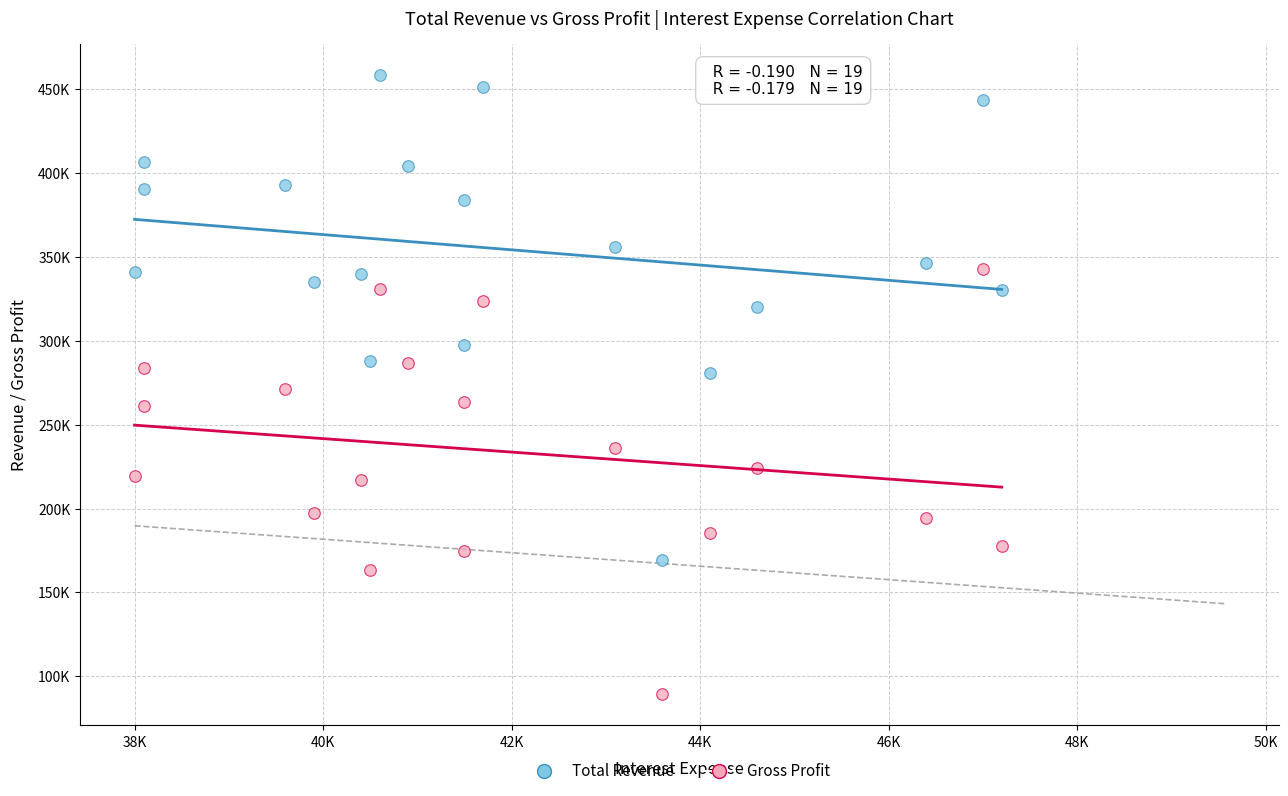

Which series reaches the minimum Y coordinate?

Gross Profit